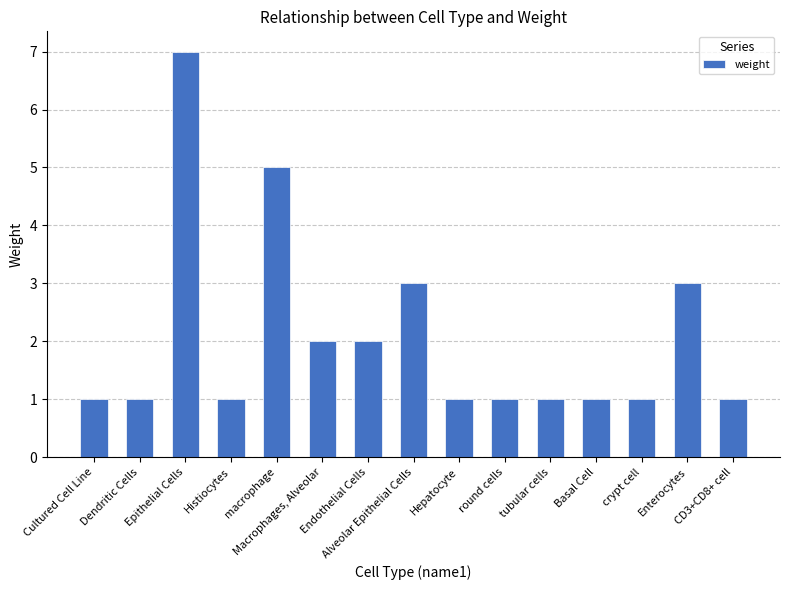

What is the sum of all values?

31